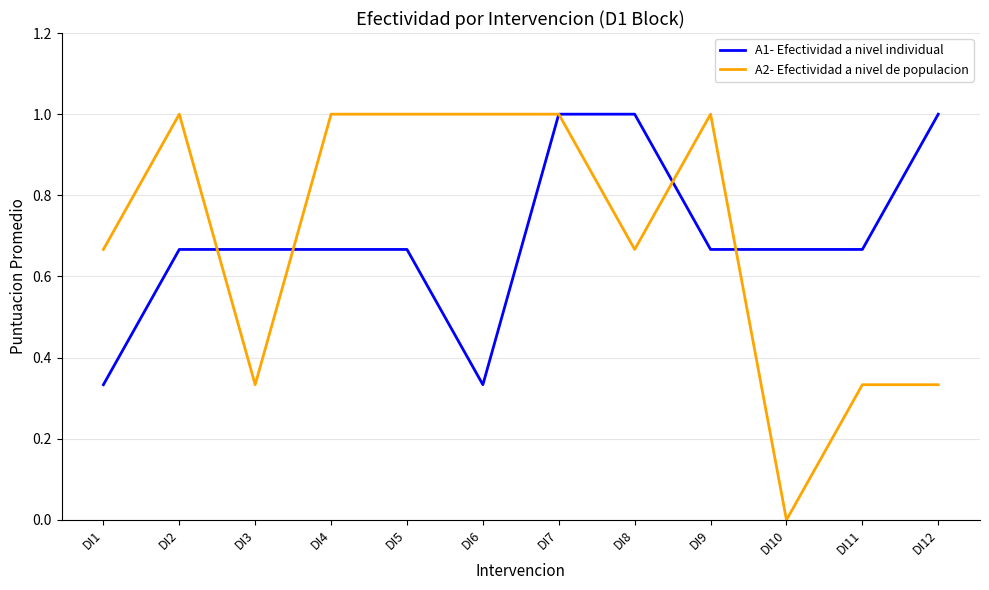

What is the maximum value for A2- Efectividad a nivel de populacion?

1.0